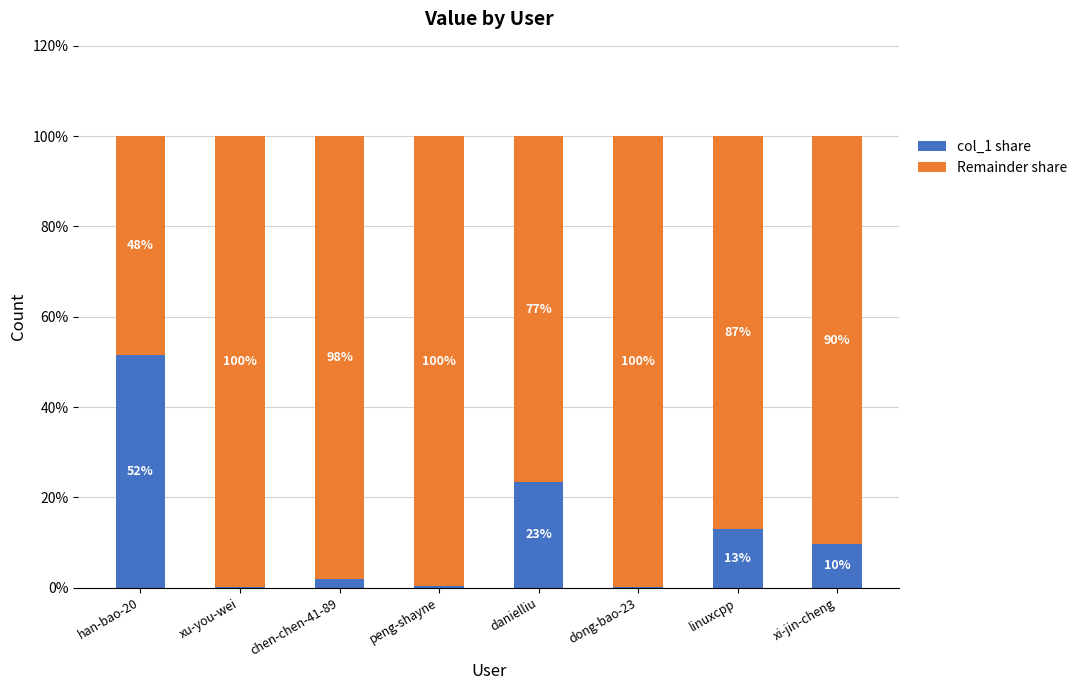

Does the chart contain stacked bars?

Yes